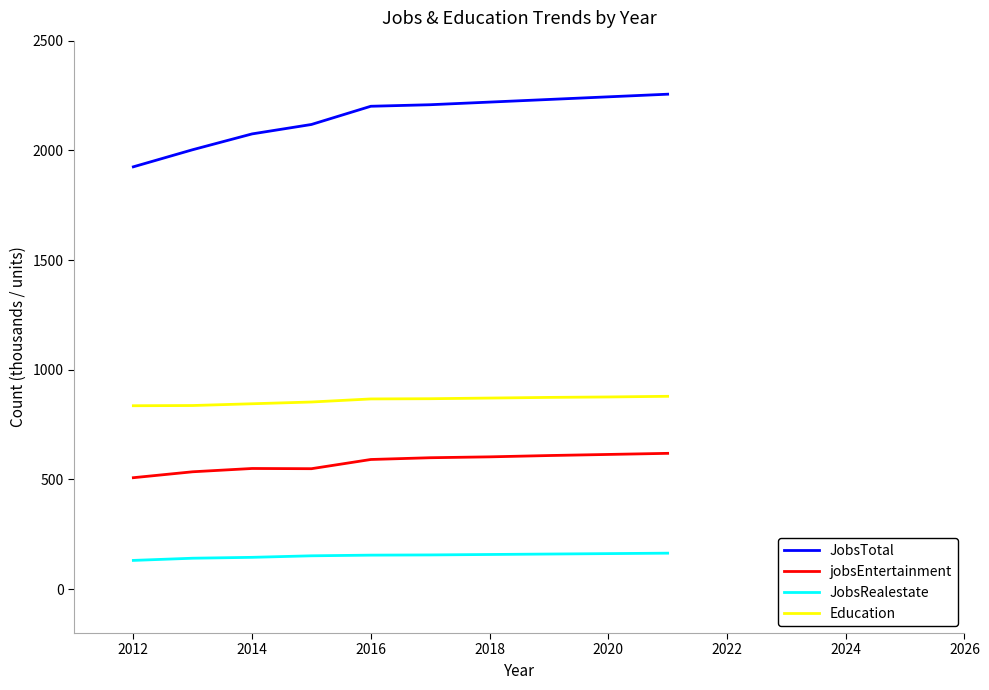

Count the number of data series in this chart.

4